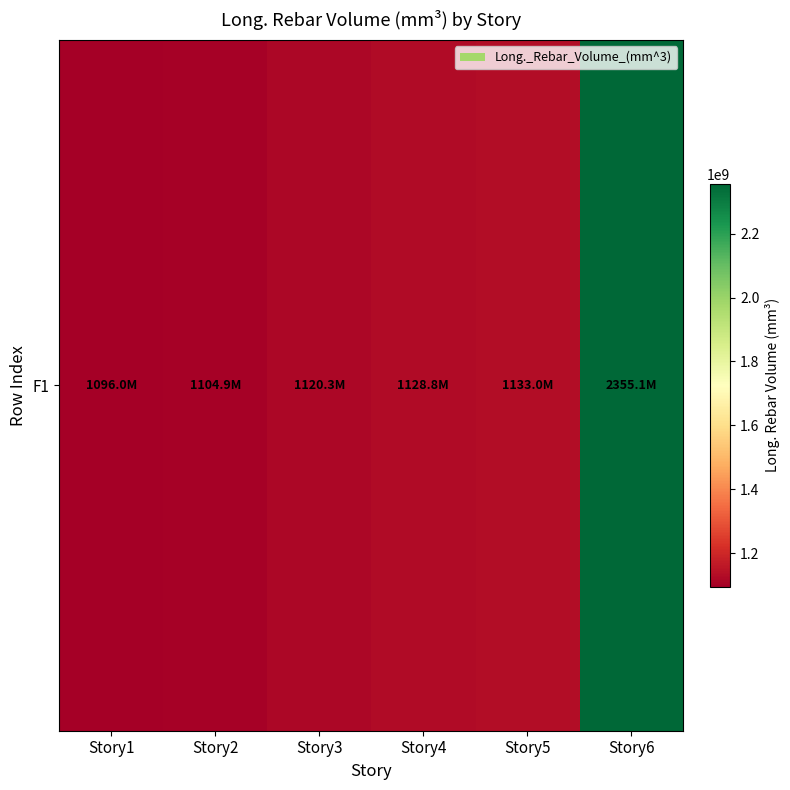

Reading left to right, extract all data points from this chart.

1096024018.4	1104856755.8	1120279318.0	1128788940.1	1133000534.6	2355077198.2